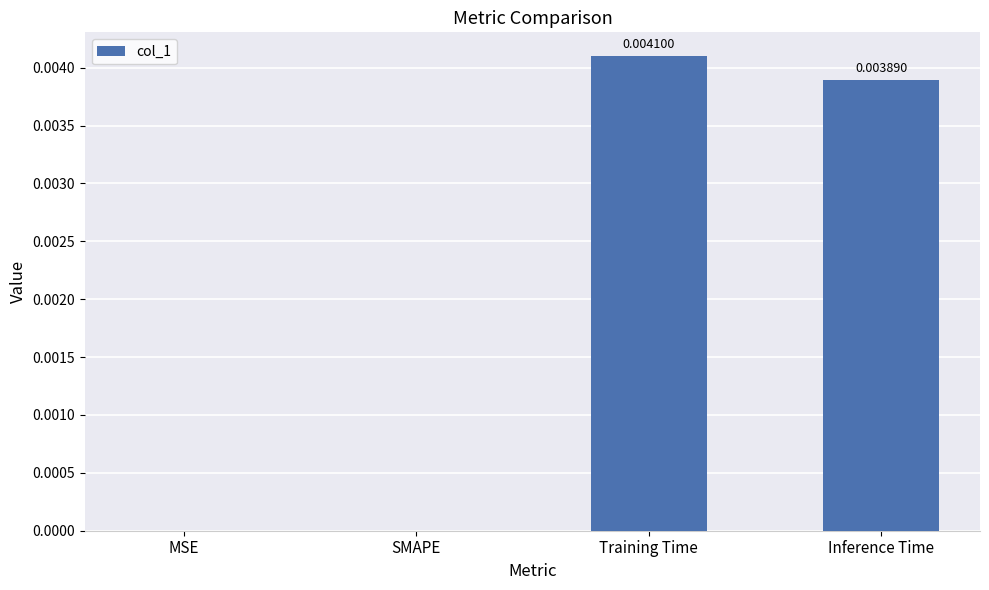

Which label corresponds to the largest value in the chart?

Training Time